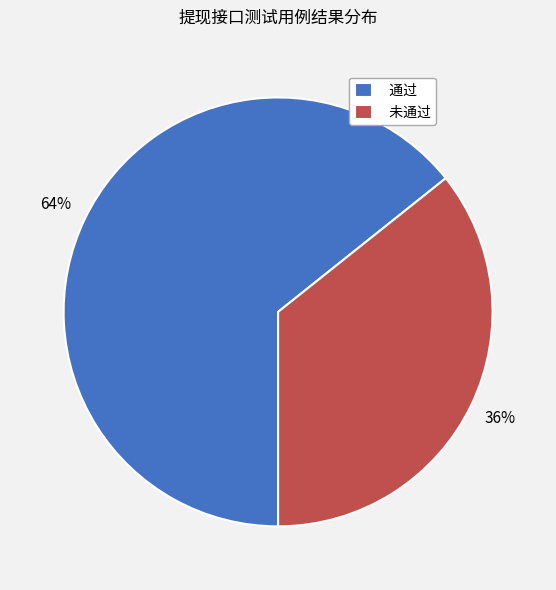

True or false: 未通过 accounts for 21% of the total.

False